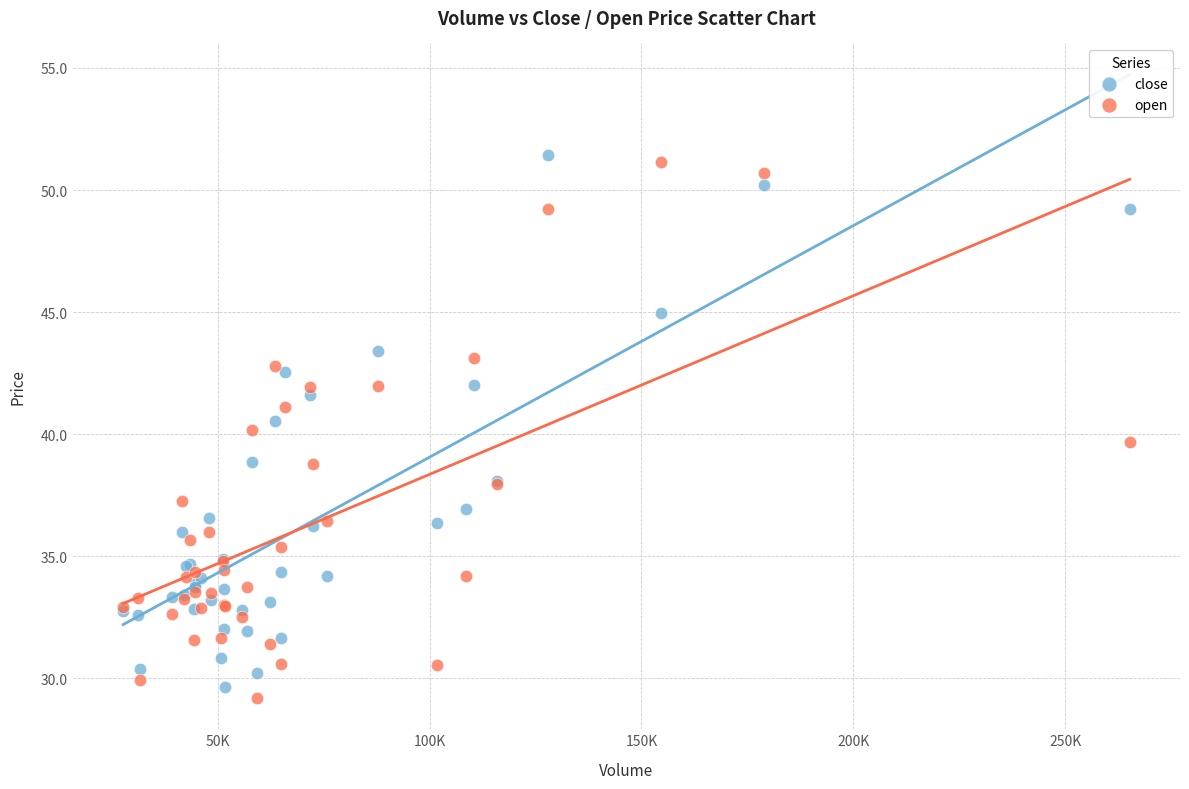

What is the X range (max minus min) for the scatter plot?

237585.7